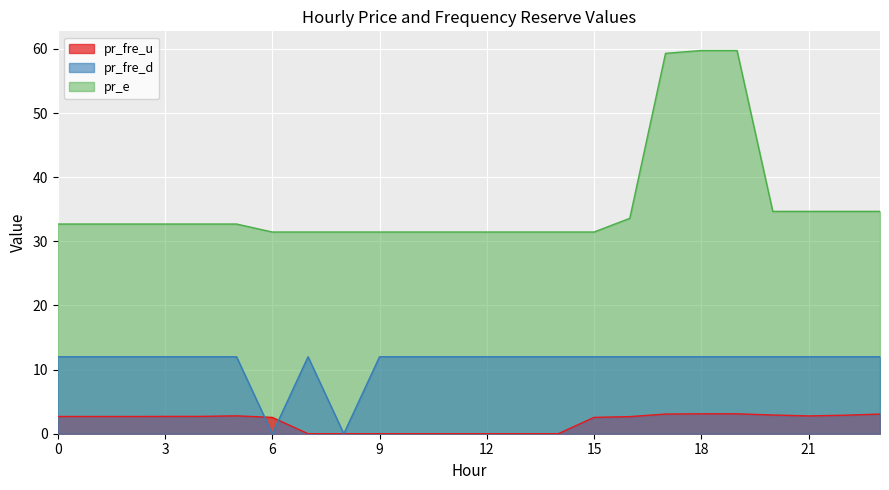

What is the spread (max minus min) of values at 1?

30.0